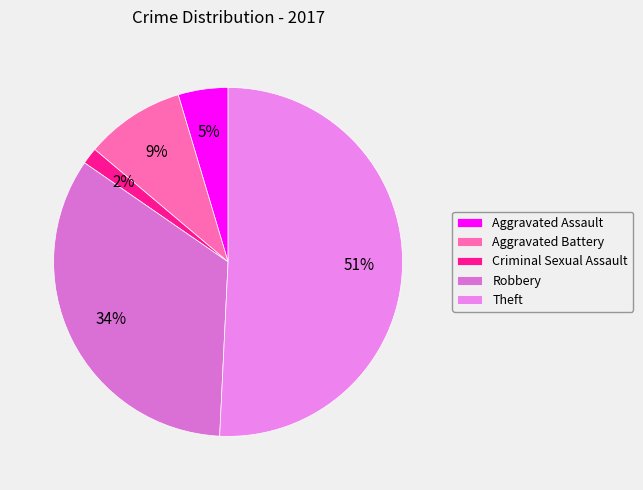

How many segments does this pie chart have?

5